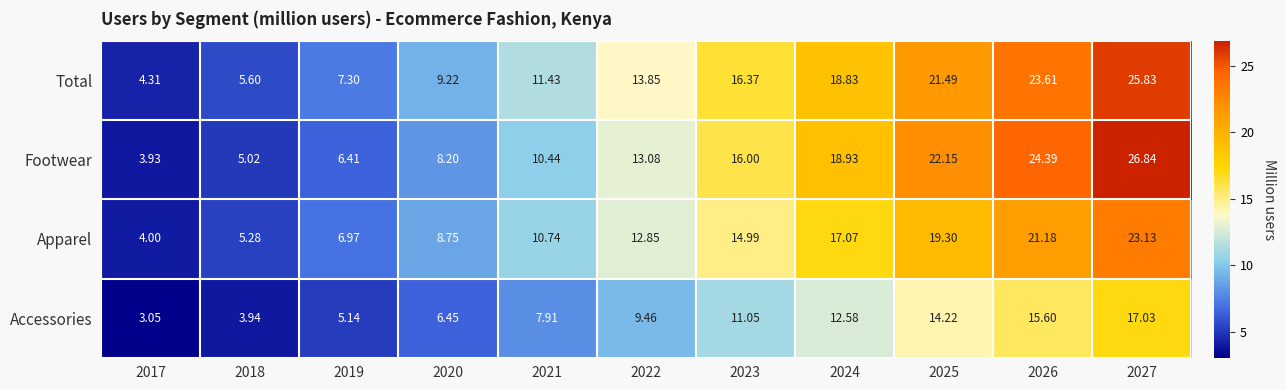

List the series in order of their peak value, lowest first.

Accessories, Apparel, Total, Footwear